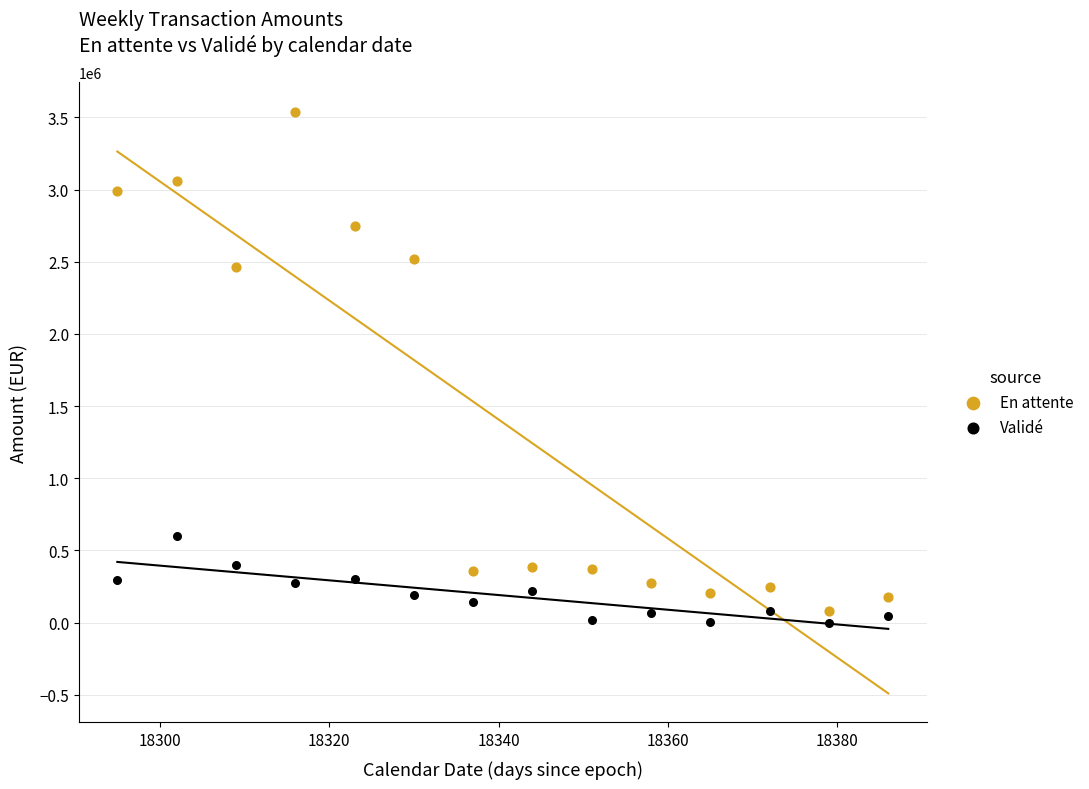

Across all data points, what is the range of Y values (max minus min)?

3539149.3